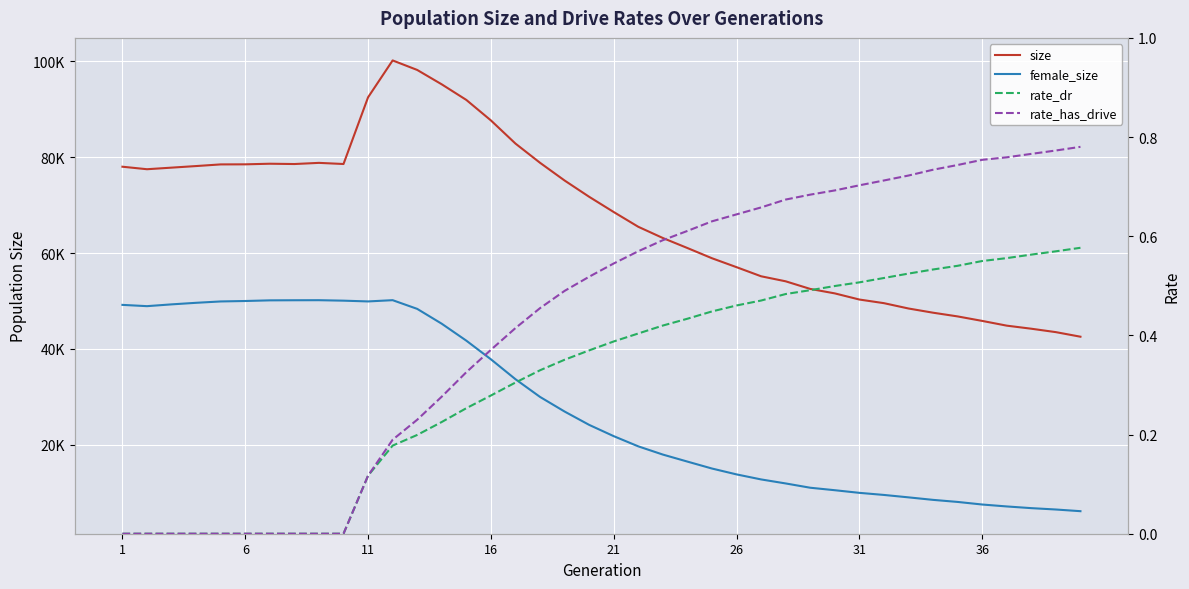

At how many categories does at least one series exceed 44186?

38